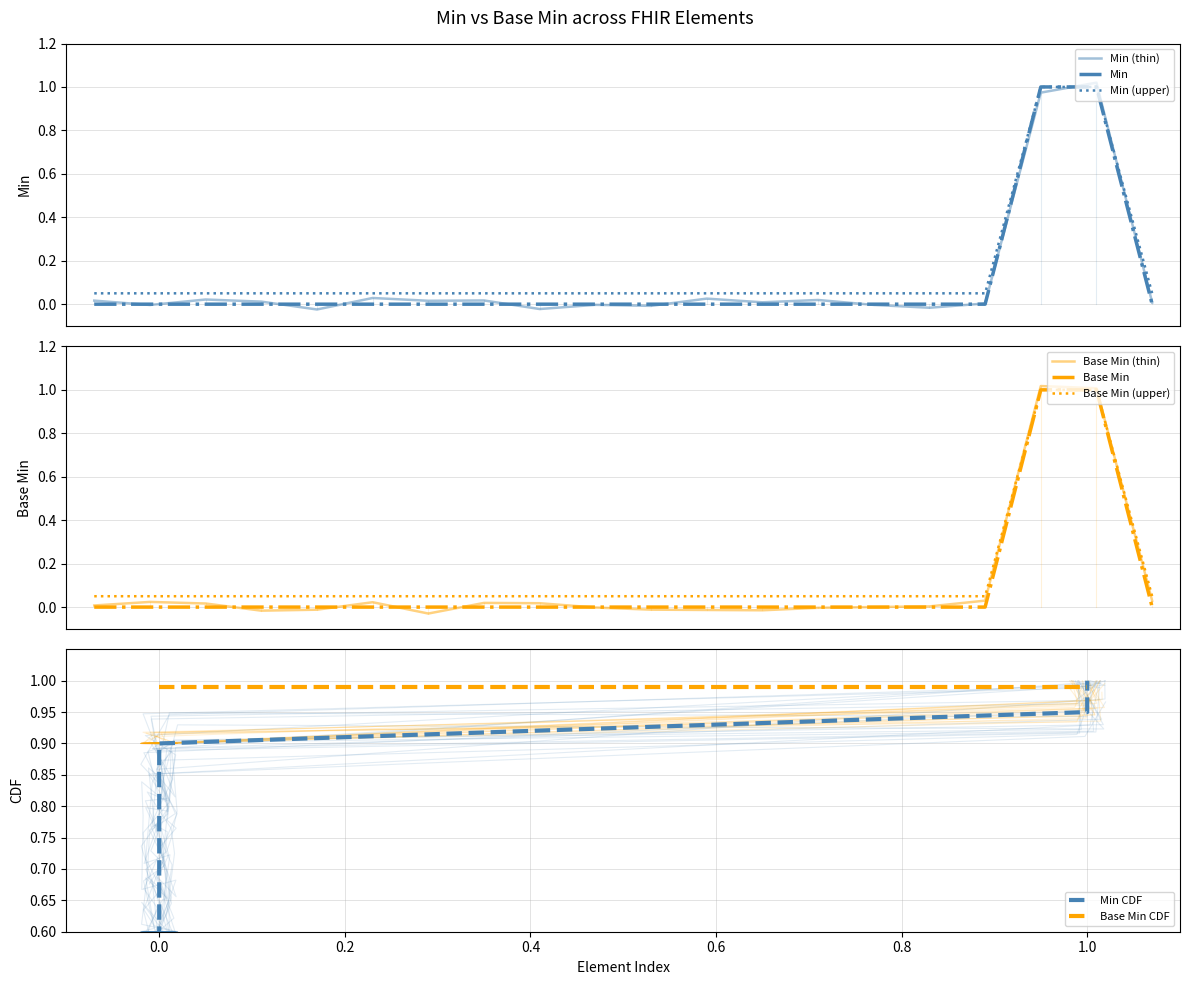

True or false: Base Min and Min cross at least once.

False